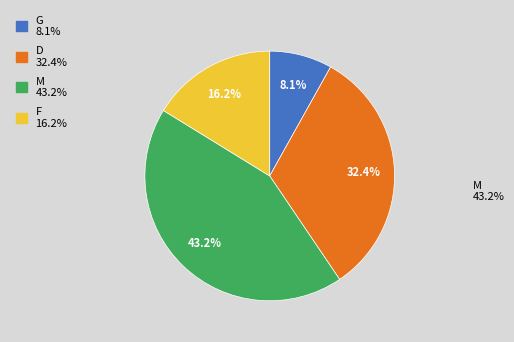

Combined, what portion of the pie is D and G?

40.5%